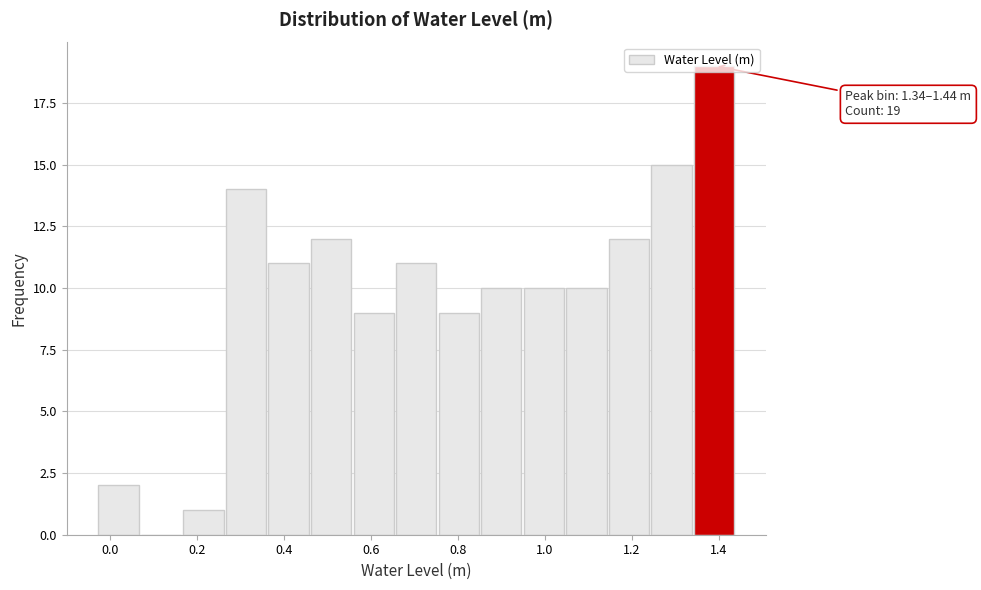

Over which range of the x-axis is the bar tallest?

1.34 to 1.44